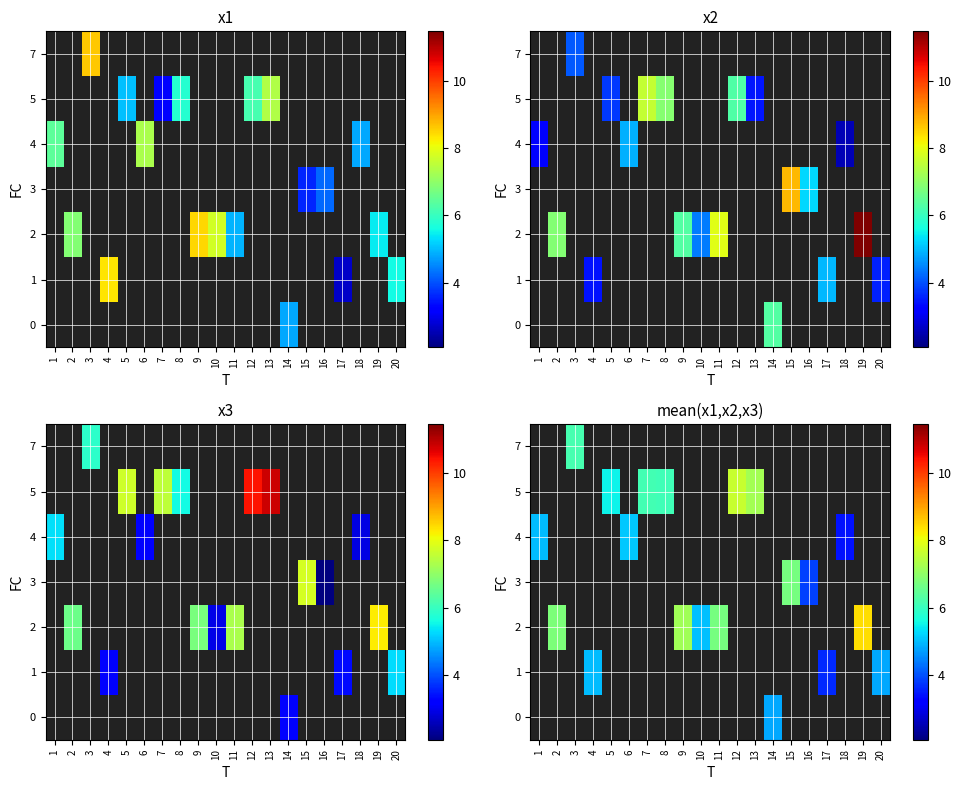

What is the highest value of the 4 series?

5.1